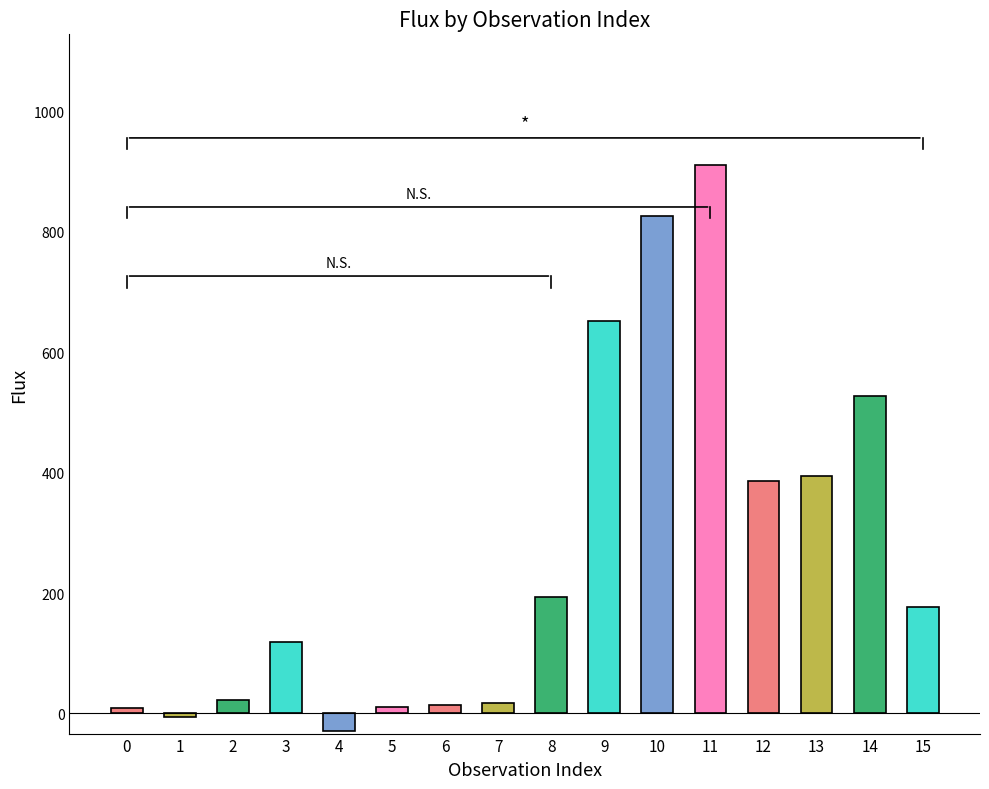

What is the greatest value displayed?

910.7